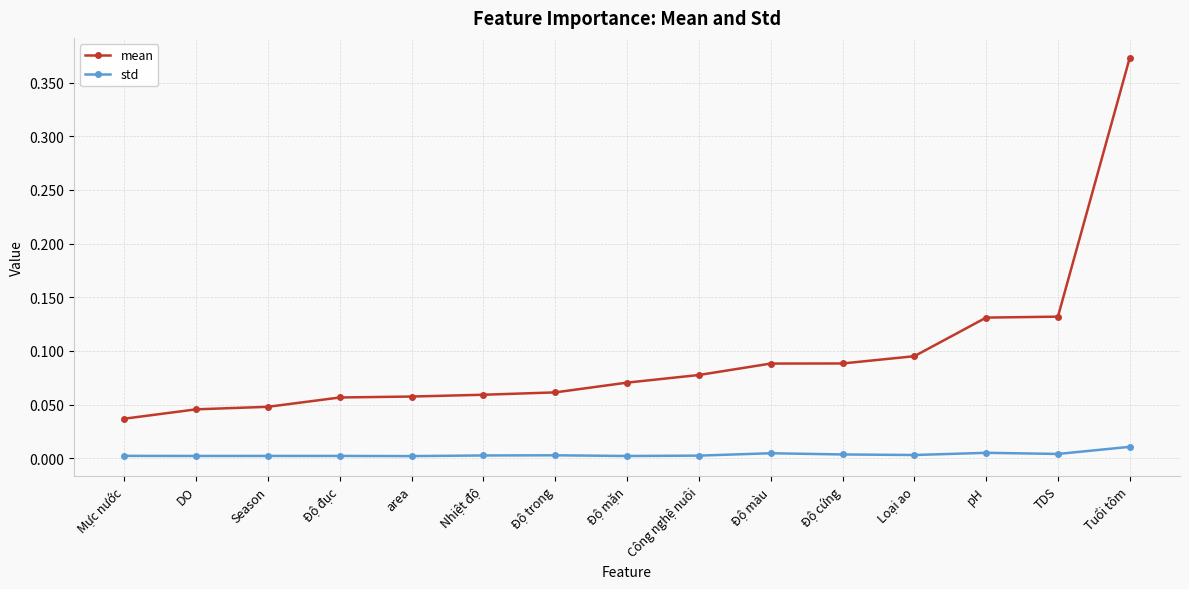

Is the value of std at DO greater than the value of mean at Độ màu?

No